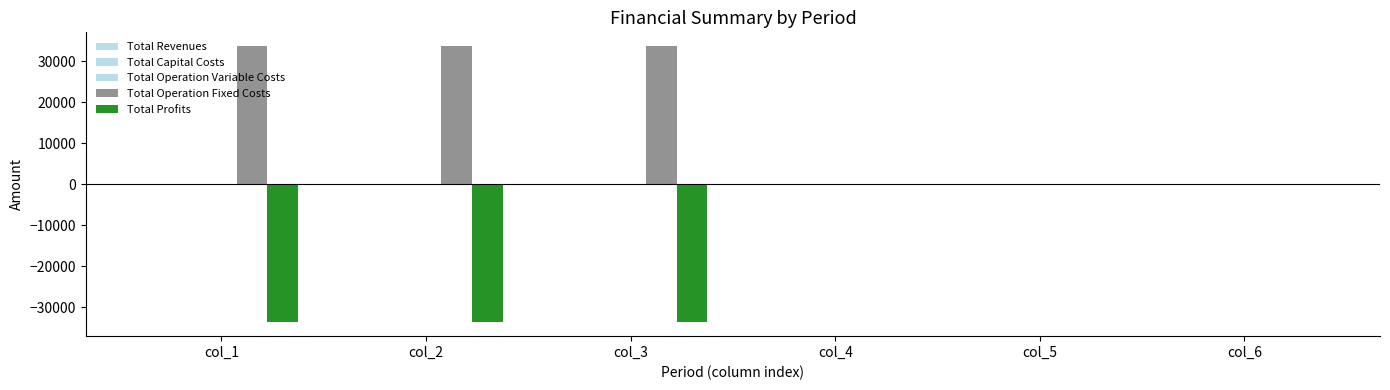

Rank the series by their maximum value, from highest to lowest.

Total Operation Fixed Costs, Total Revenues, Total Capital Costs, Total Operation Variable Costs, Total Profits